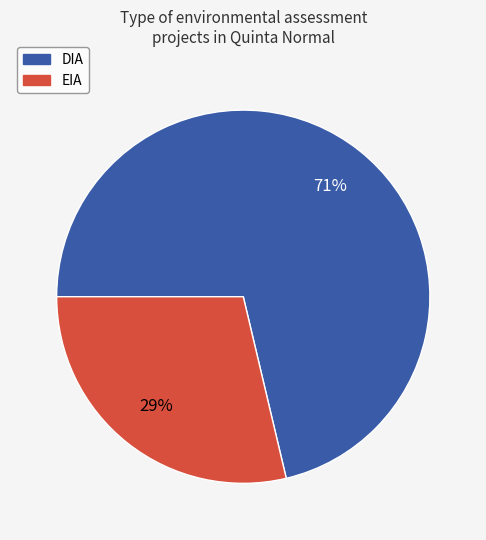

Is DIA the majority of the pie?

Yes